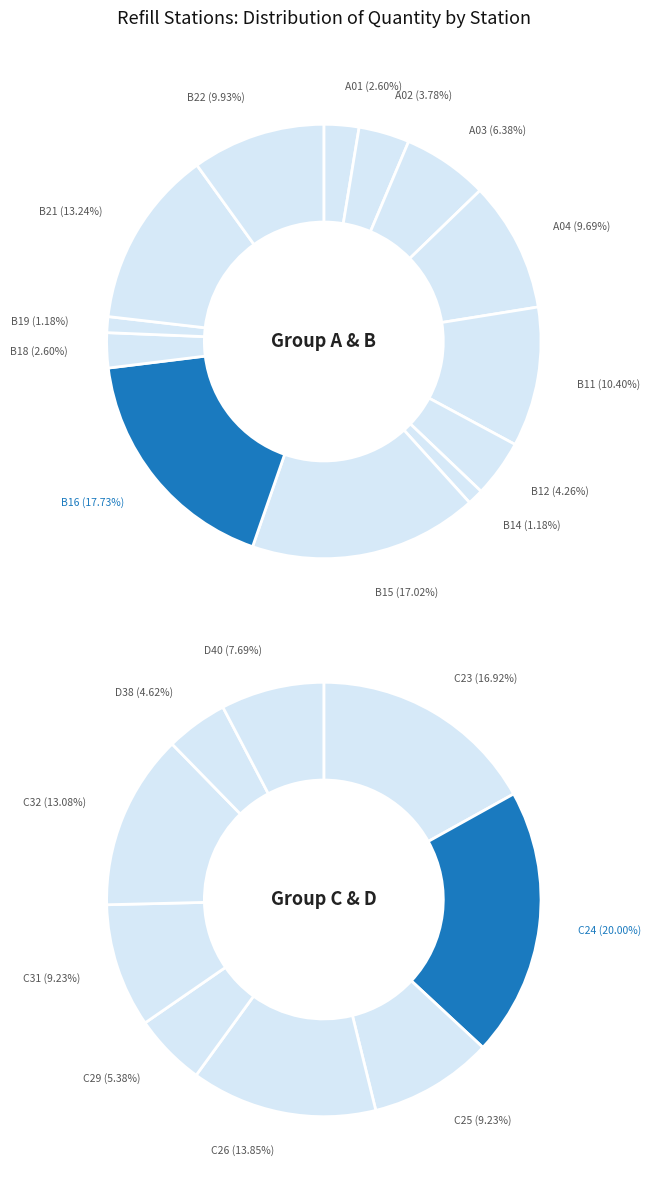

Rank the categories by value from highest to lowest.

REFILL STATION B16, REFILL STATION B15, REFILL STATION B21, REFILL STATION B11, REFILL STATION B22, REFILL STATION A04, REFILL STATION A03, REFILL STATION C24, REFILL STATION C23, REFILL STATION B12, REFILL STATION C26, REFILL STATION C32, REFILL STATION A02, REFILL STATION C25, REFILL STATION C31, REFILL STATION A01, REFILL STATION B18, REFILL STATION D40, REFILL STATION C29, REFILL STATION D38, REFILL STATION B14, REFILL STATION B19